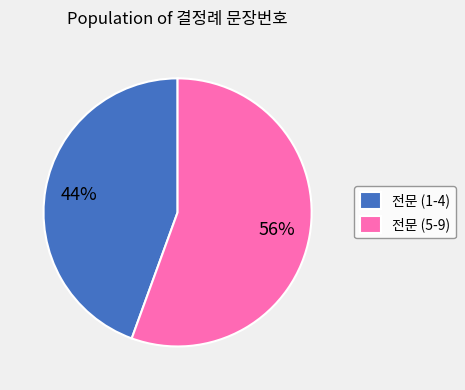

What is the majority slice?

전문 (5-9)